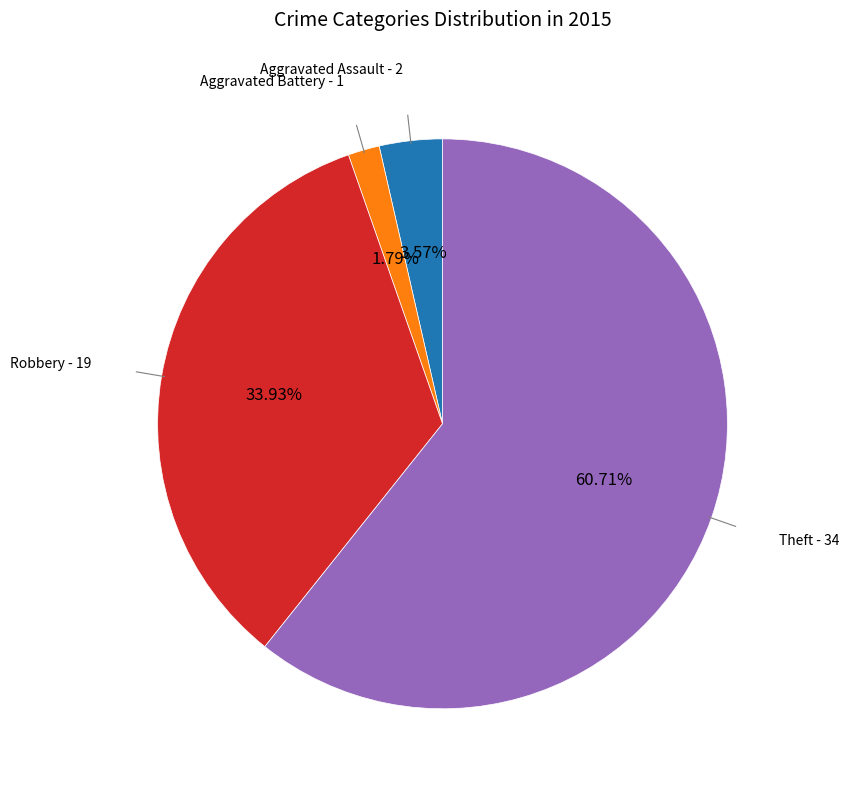

Is there a majority slice in this chart?

Yes